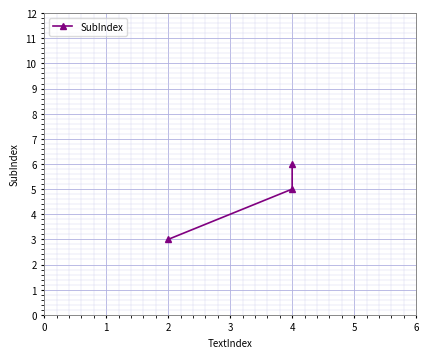

Count the number of categories in the chart.

3